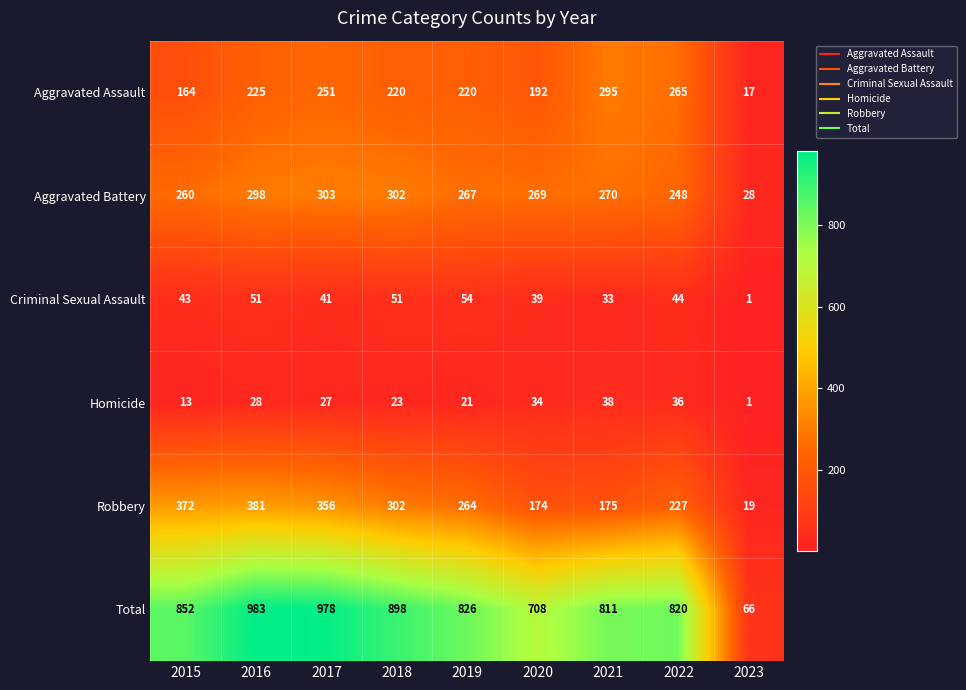

Between 2022 and 2023, which series saw the biggest shift?

Total